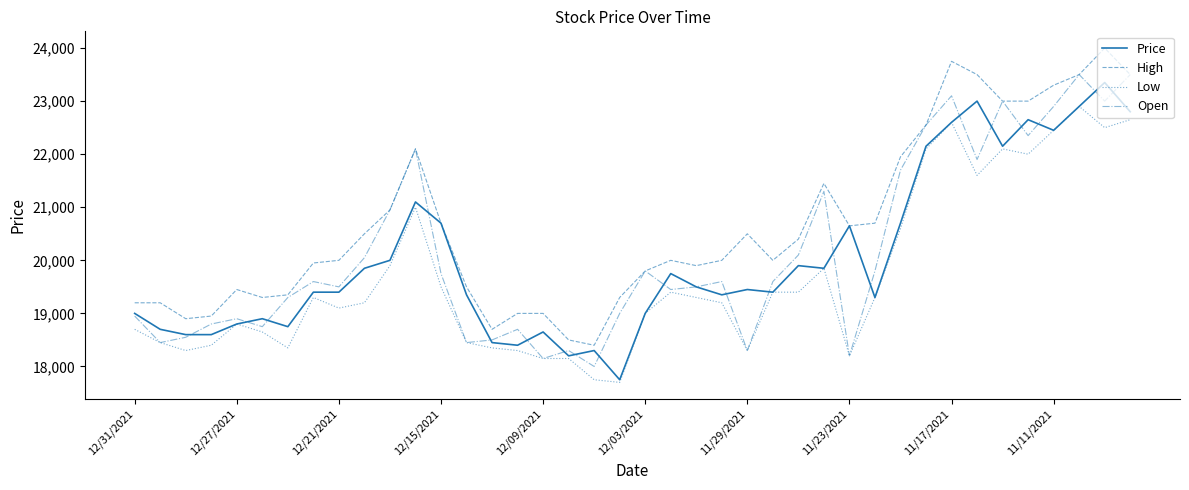

True or false: Low and High cross at least once.

False